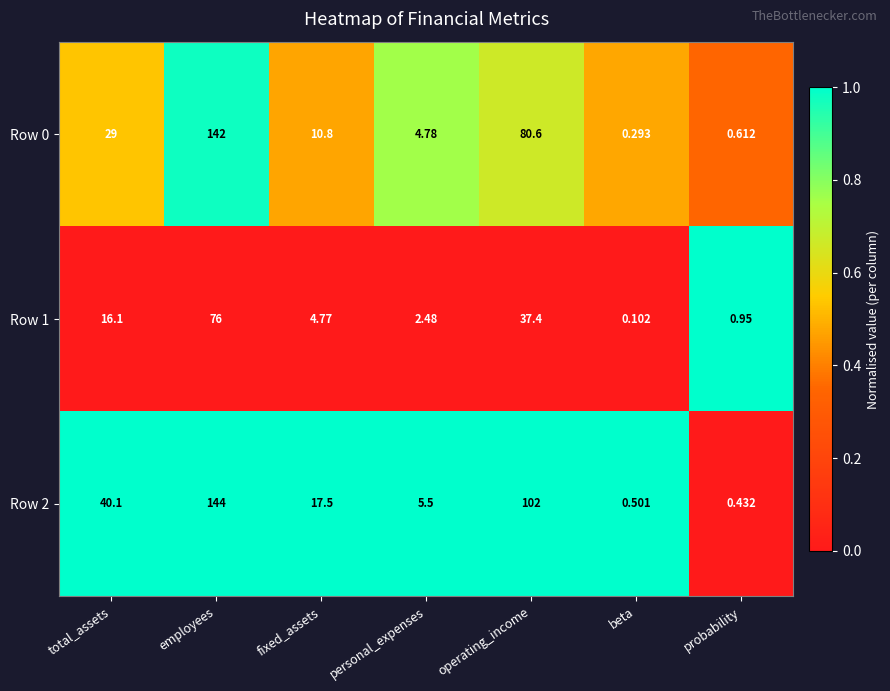

At which label does Row 1 reach its peak?

employees